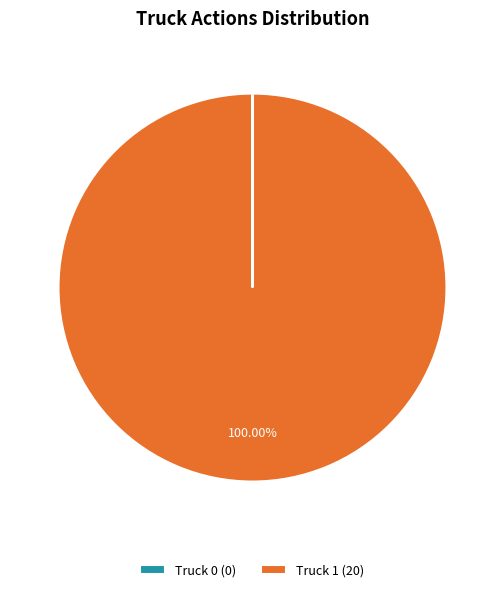

Which slice is the largest?

Truck 1